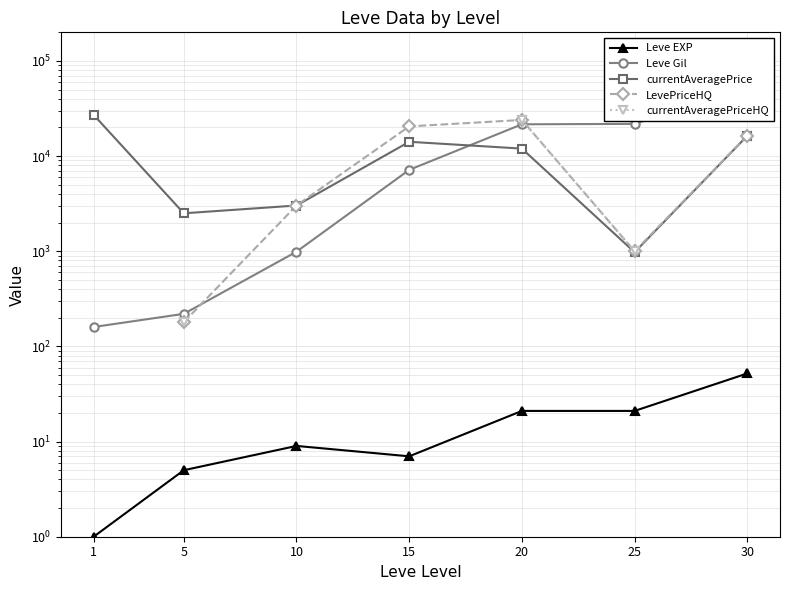

True or false: Leve Gil and Leve EXP cross at least once.

False